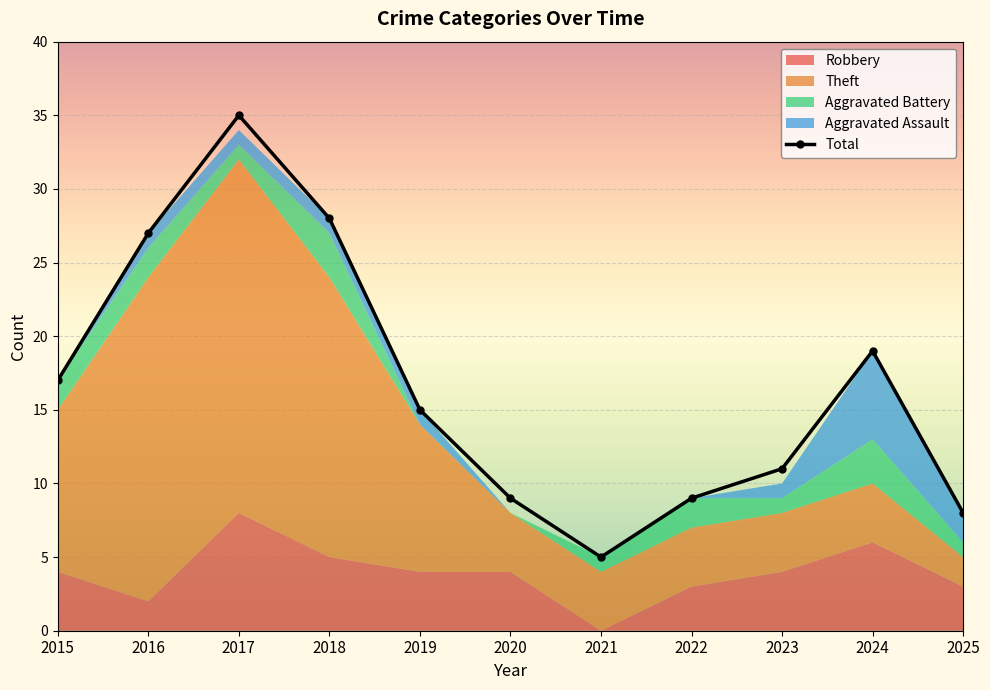

The chart shows a value of 27 at 2016. True or false?

True